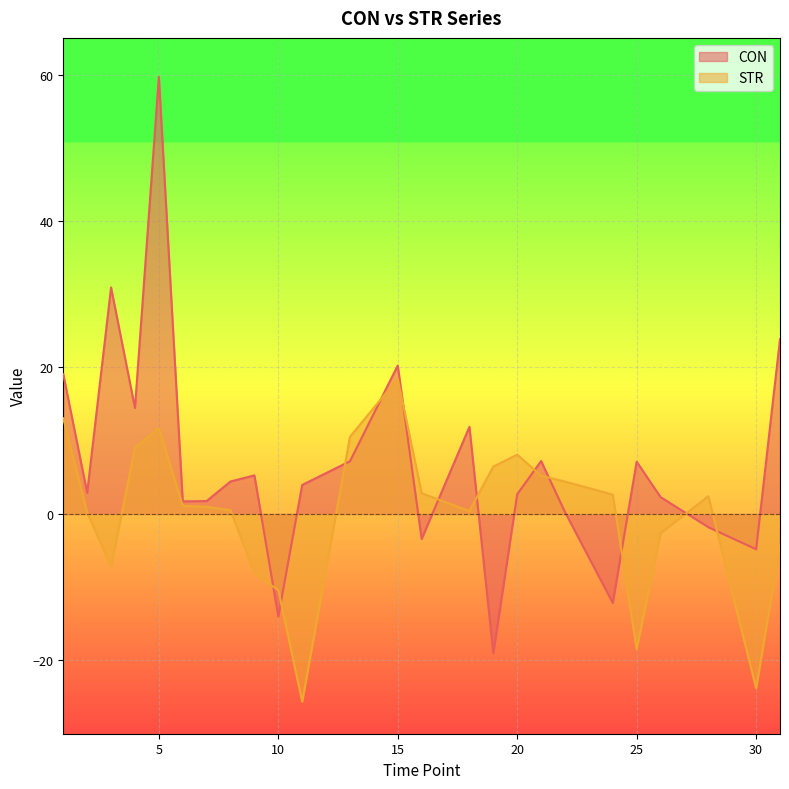

Which label corresponds to the smallest value in the chart?

11